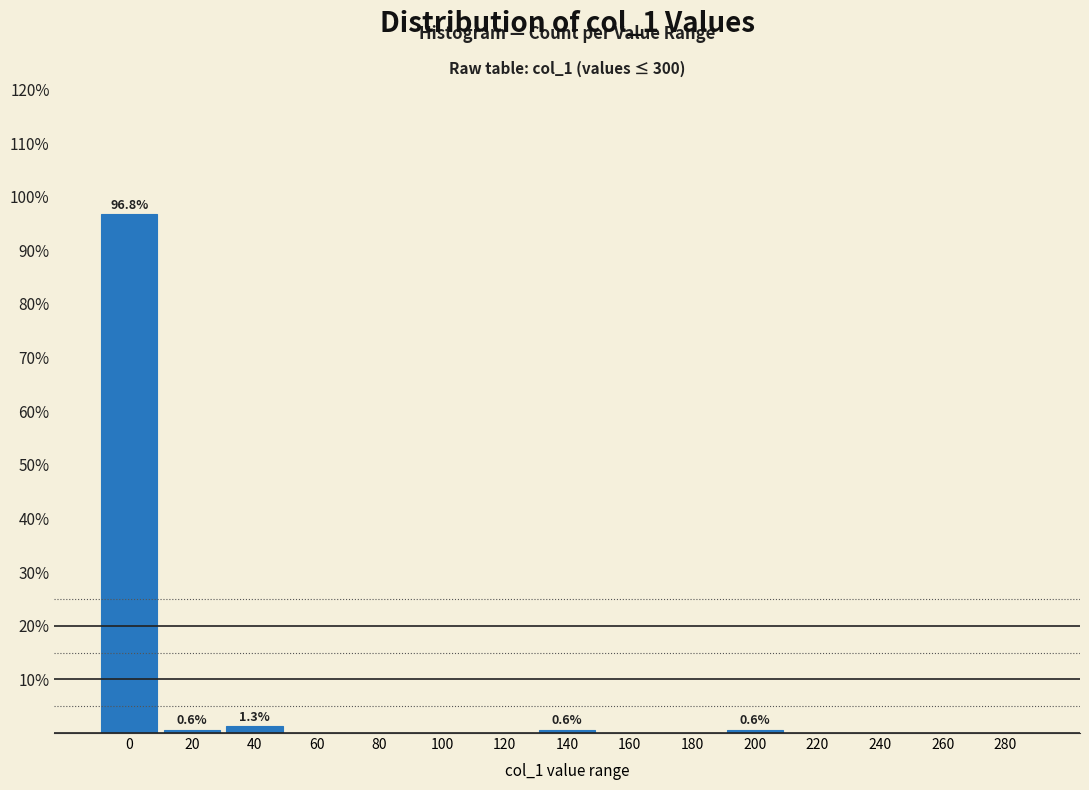

Reading left to right, what are all the values shown in this chart?

0=96.8	20=0.6	40=1.3	60=0.0	80=0.0	100=0.0	120=0.0	140=0.6	160=0.0	180=0.0	200=0.6	220=0.0	240=0.0	260=0.0	280=0.0